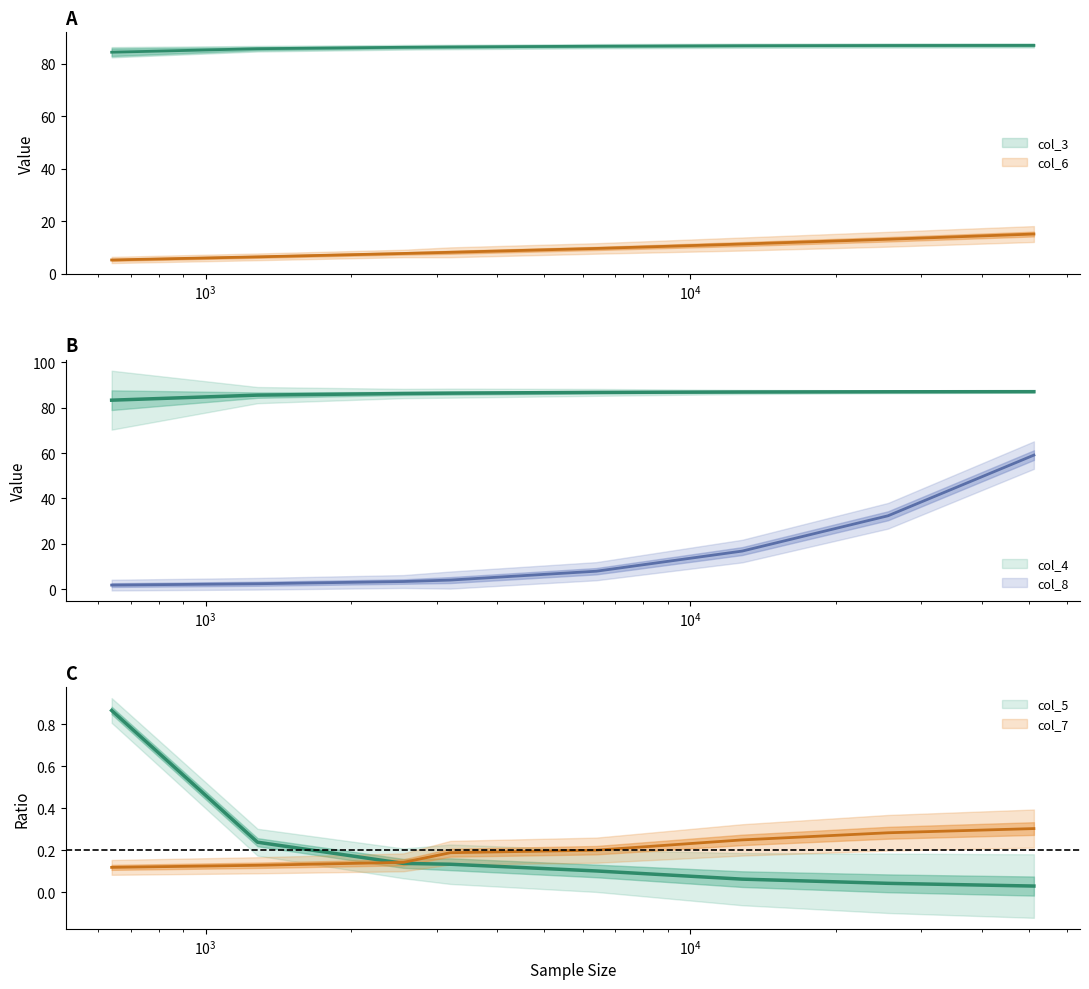

True or false: col_7 has a value of 0.3 at 25600.

True